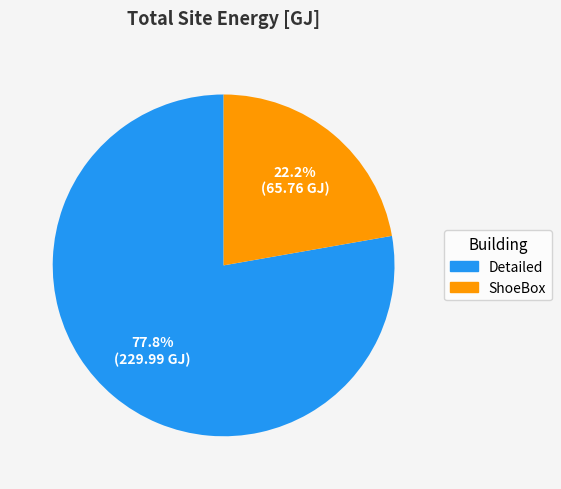

Rank the categories by value from lowest to highest.

ShoeBox, Detailed